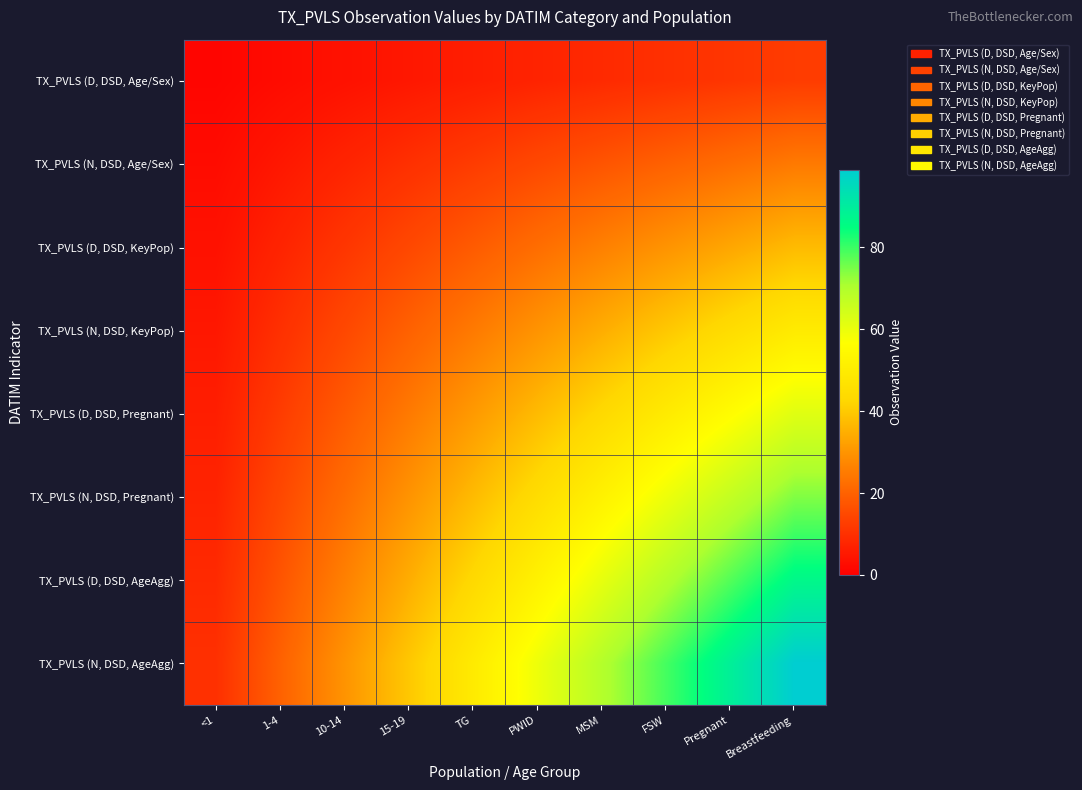

Which series changed the most between <1 and 10-14?

TX_PVLS (N, DSD, AgeAgg)